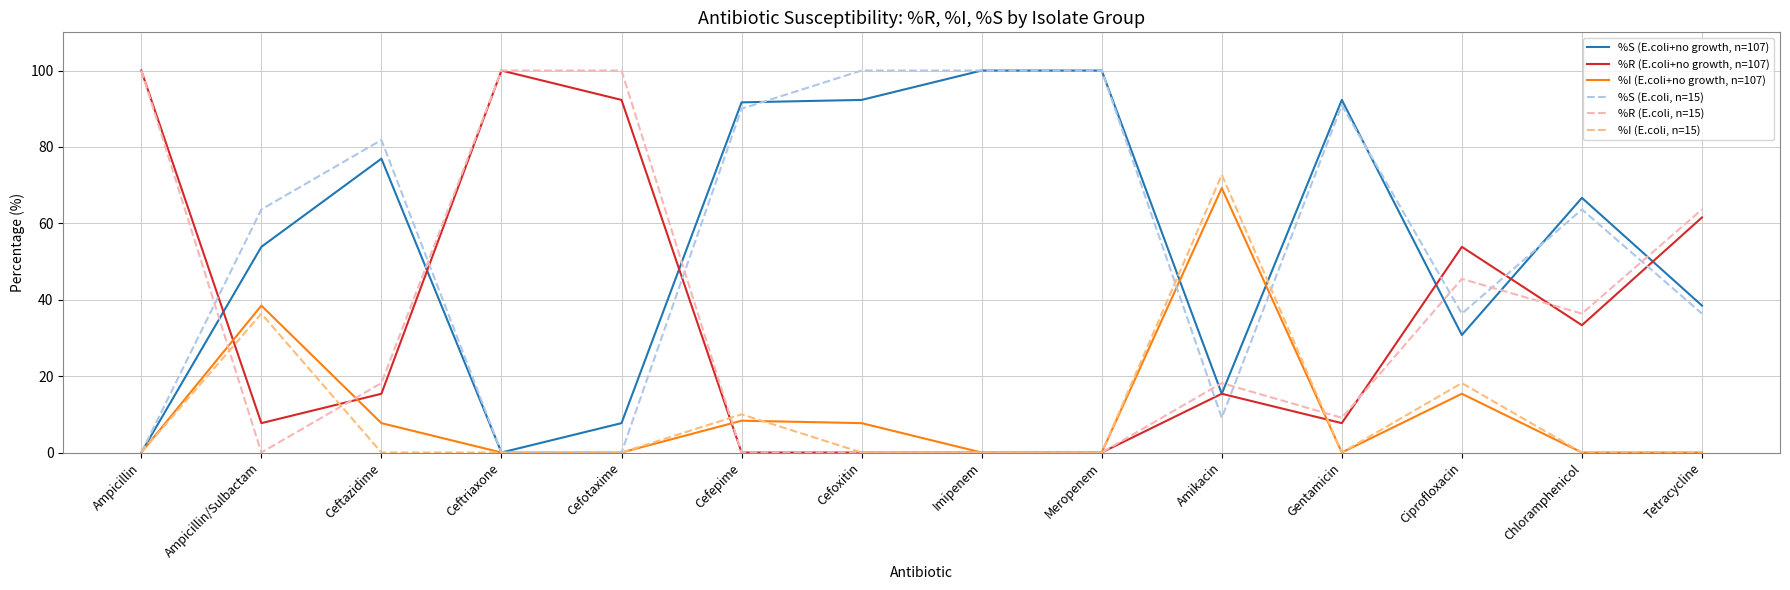

What is the sum of all %S (E.coli, n=15) values?

771.8